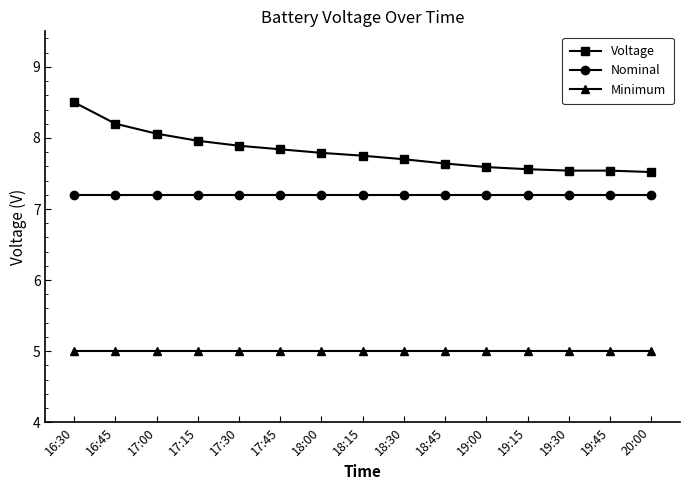

At 18:30, list the series in order from smallest to largest.

Minimum, Nominal, Voltage